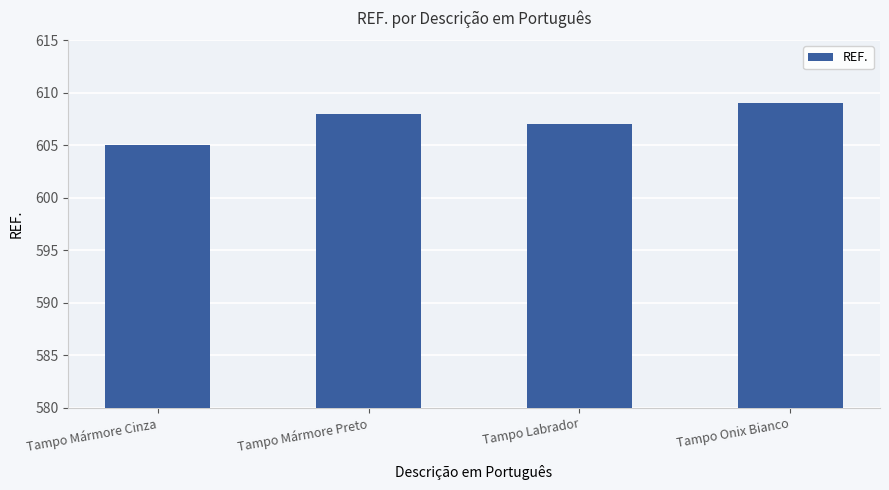

What is the value of the 4th bar from the left?

609